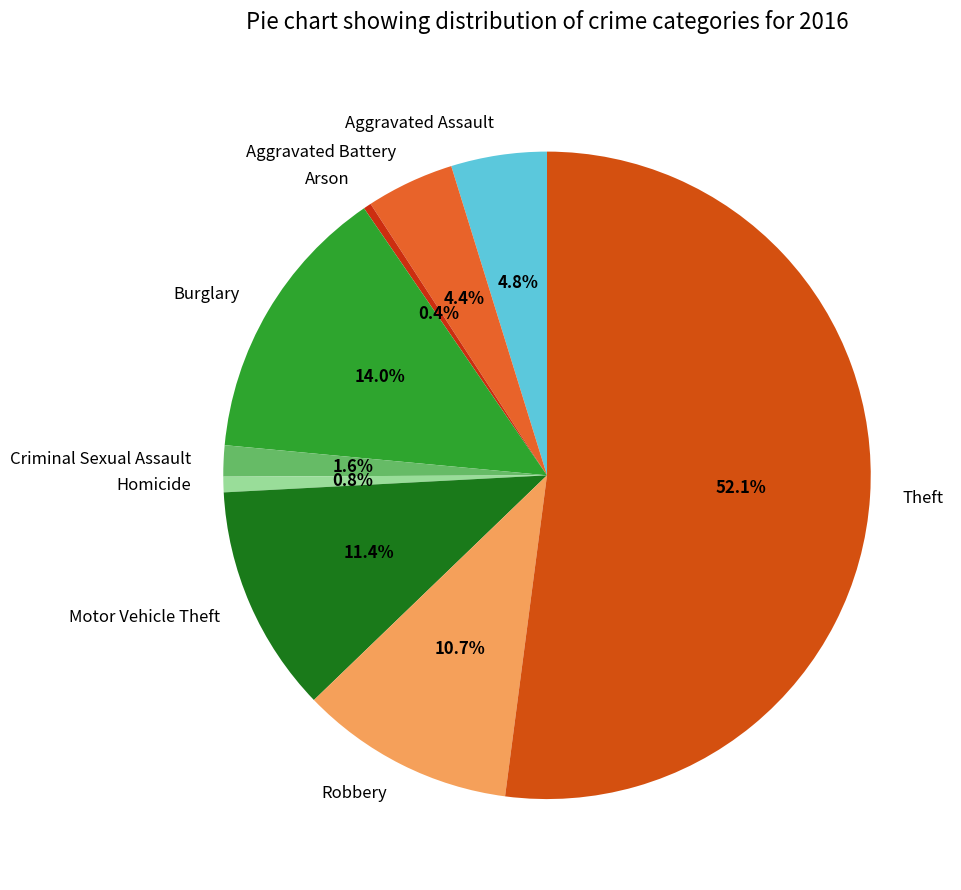

What percentage is NOT represented by Motor Vehicle Theft?

88.6%